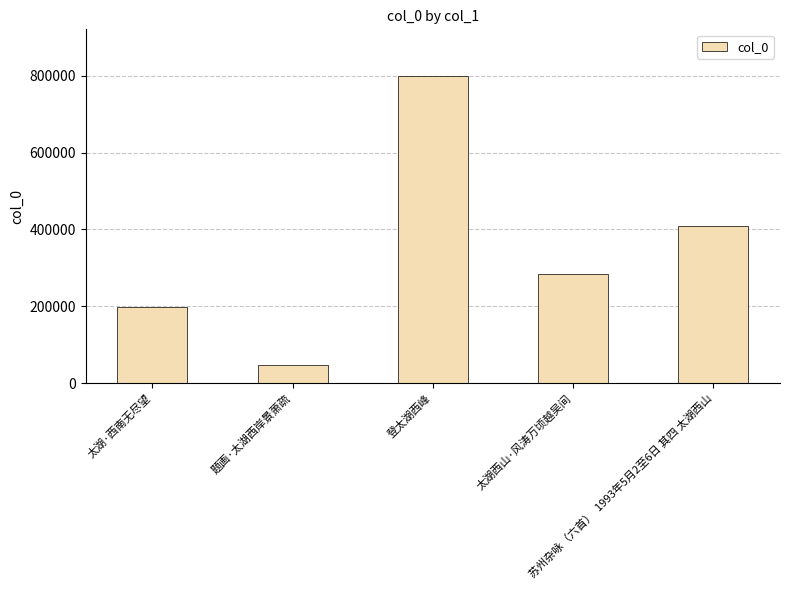

Reading left to right, extract all data points from this chart.

197437	48051	800390	285411	407866